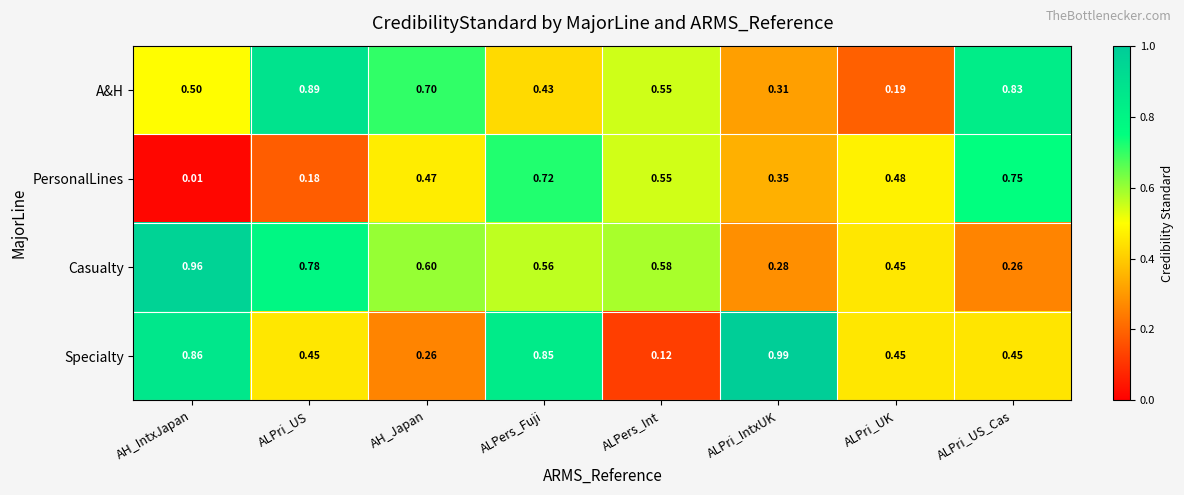

At which category does the chart reach its peak across all series?

ALPri_IntxUK